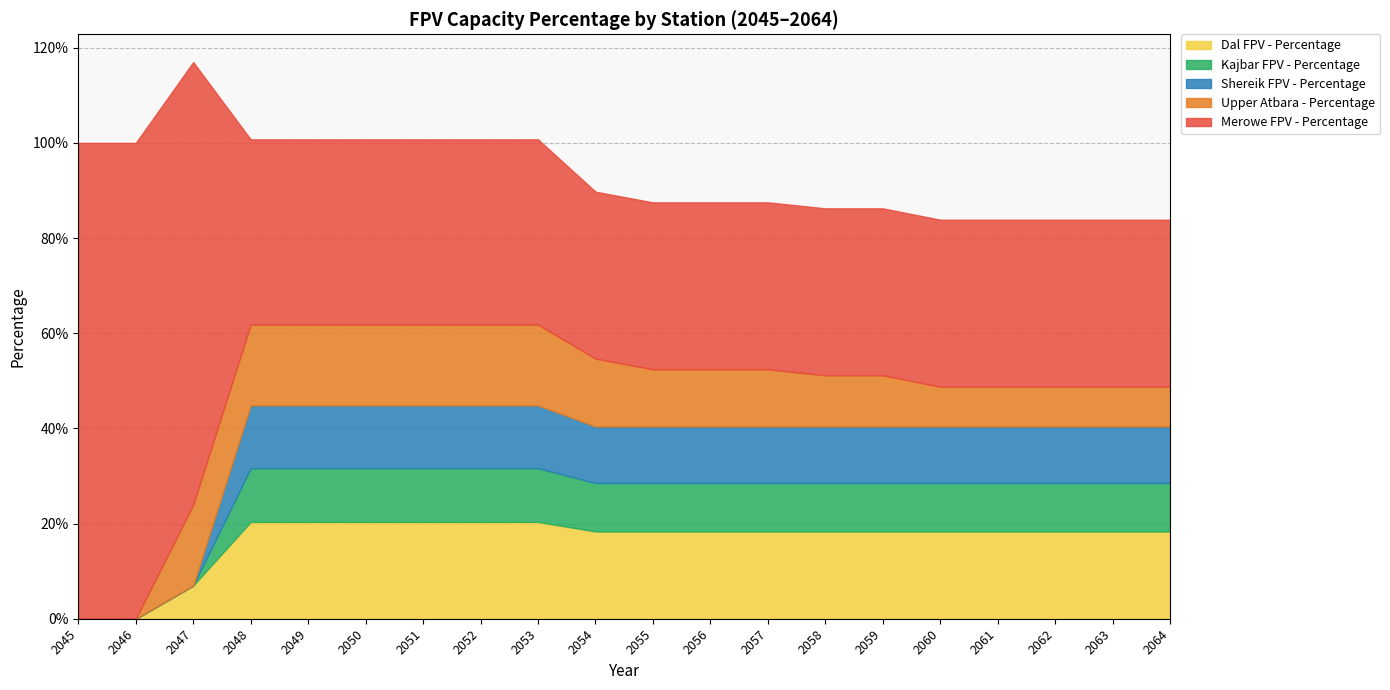

Which has a higher value, 2060 or 2052?

2052